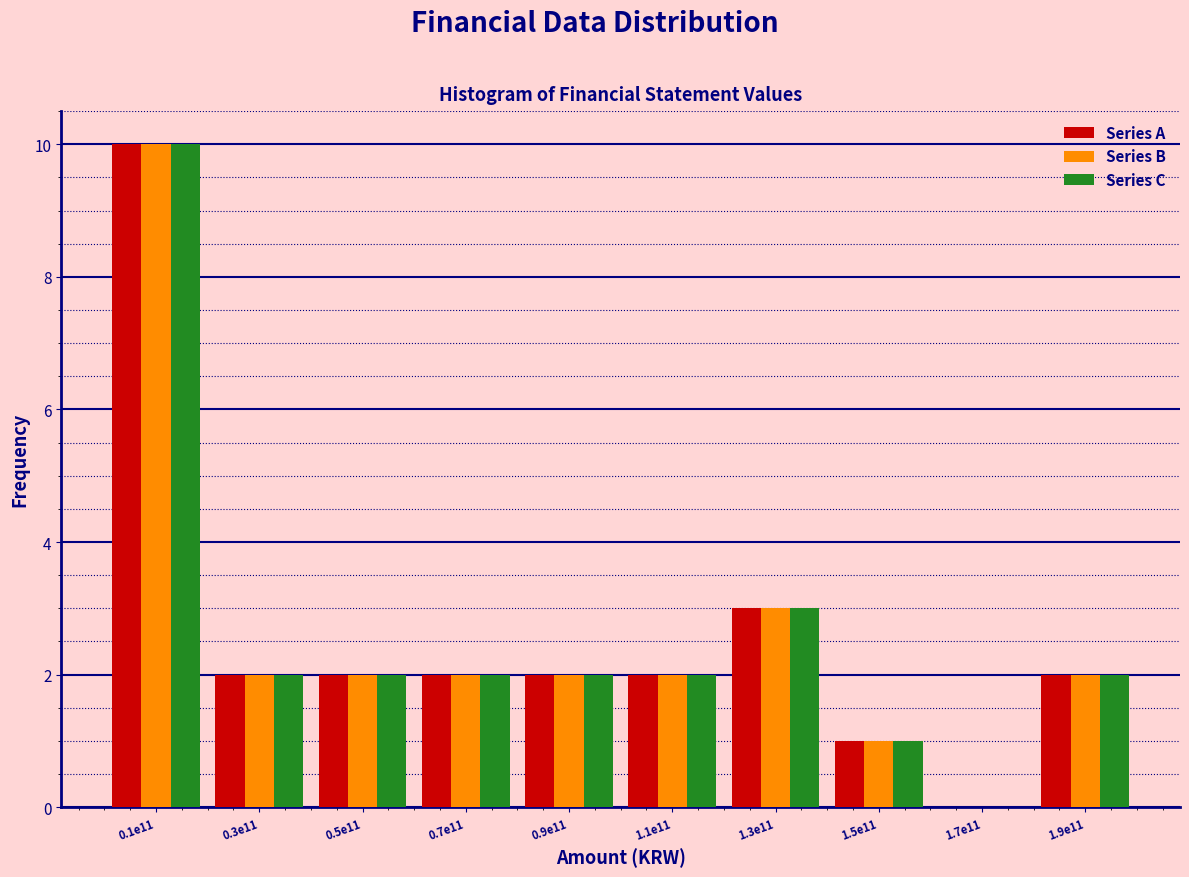

Where is Series B nearest to the value 5?

1.3e11